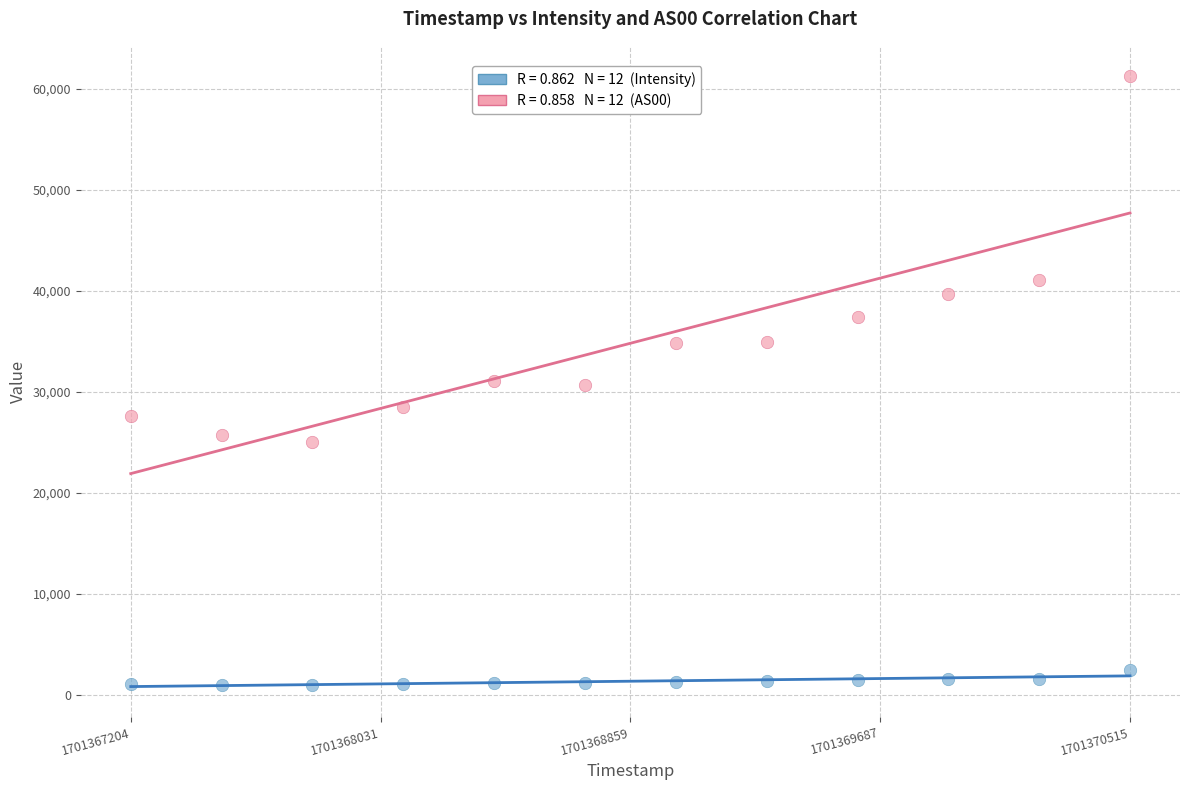

Across all data points, what is the range of X values (max minus min)?

3311.0